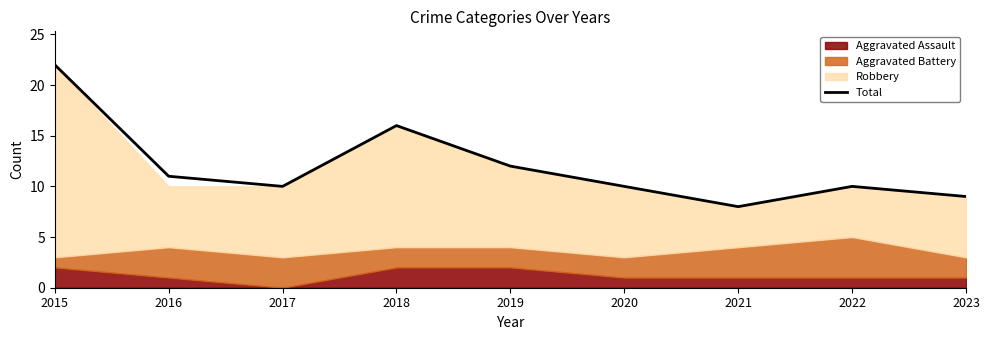

How many points are lower than both their immediate neighbors (excluding endpoints)?

2